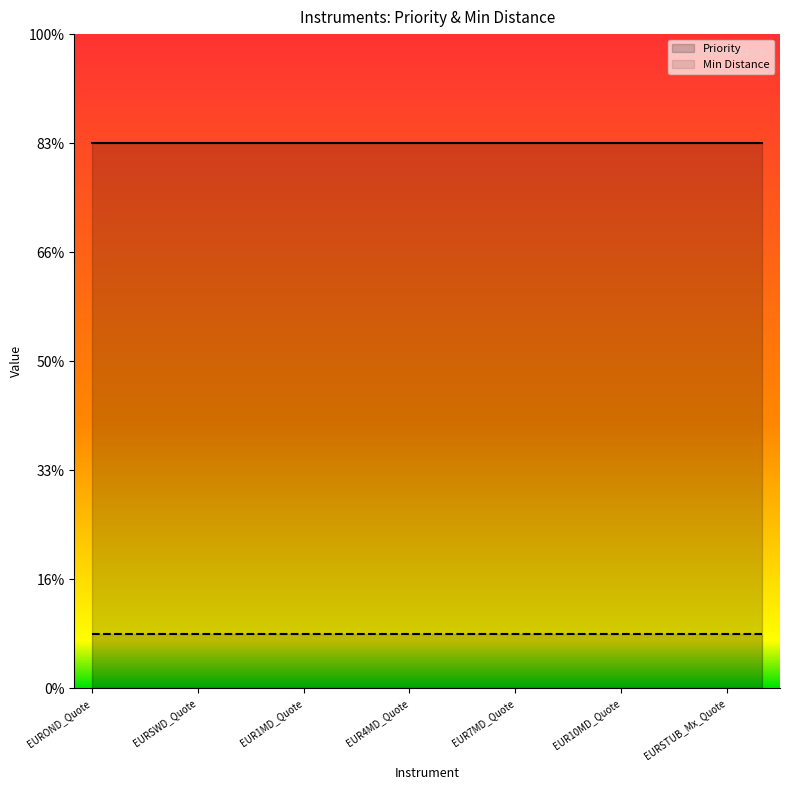

Which label corresponds to the largest value in the chart?

EUROND_Quote